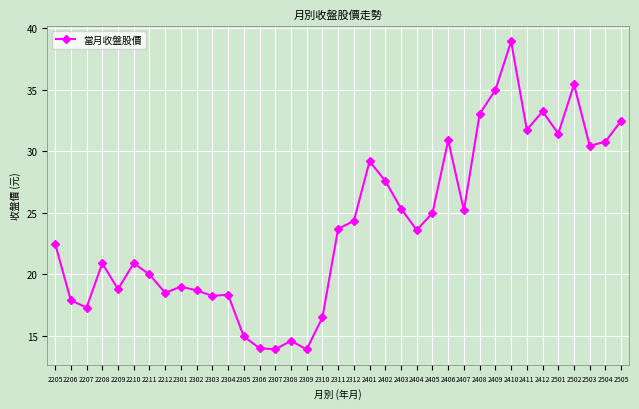

Approximately how many times larger is the value at 2302 compared to 2504?

0.6